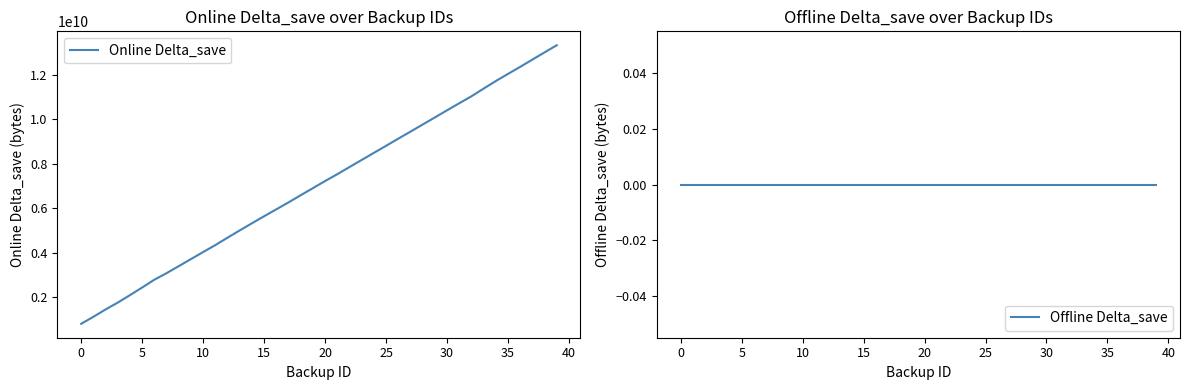

Is it true that Online Delta_save equals 8169840289 at 23?

True